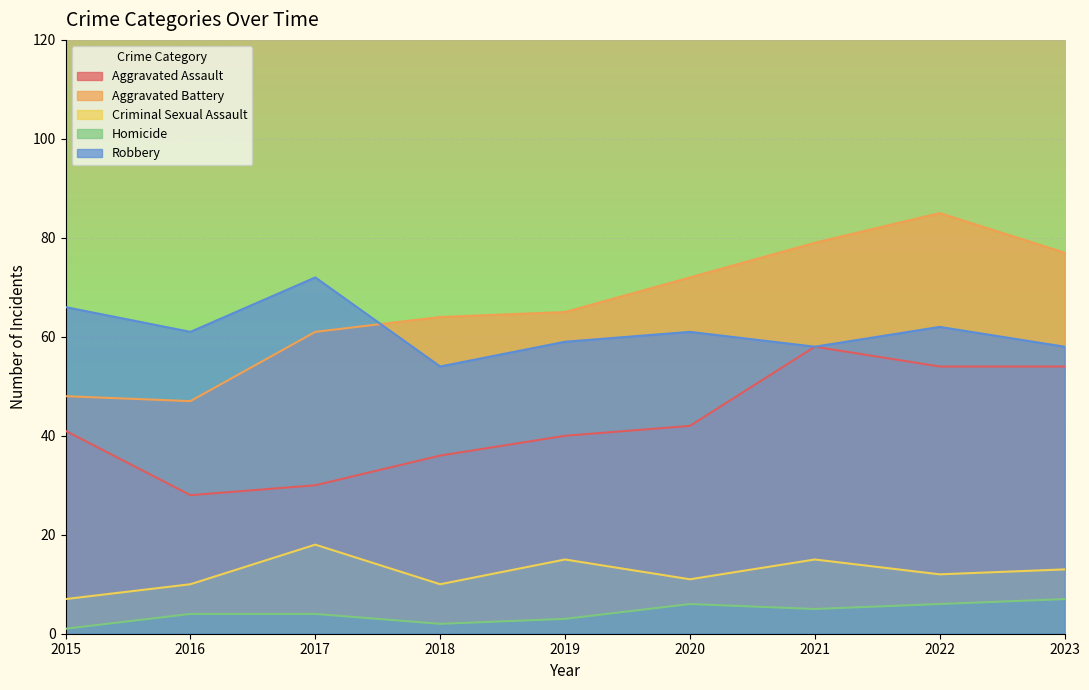

The value of Aggravated Assault at 2020 is 42. True or false?

True